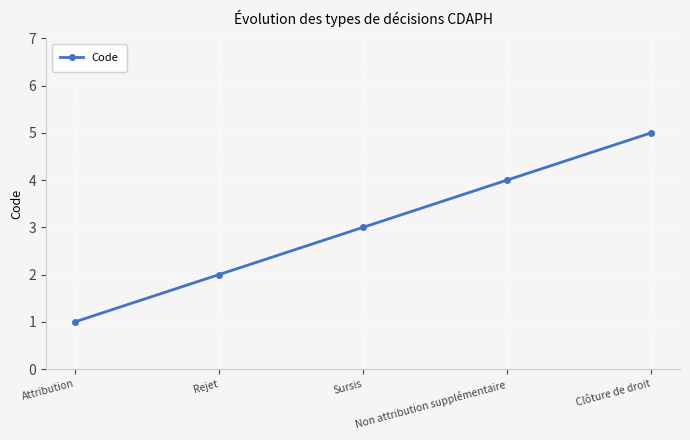

What is the minimum value shown in the chart?

1